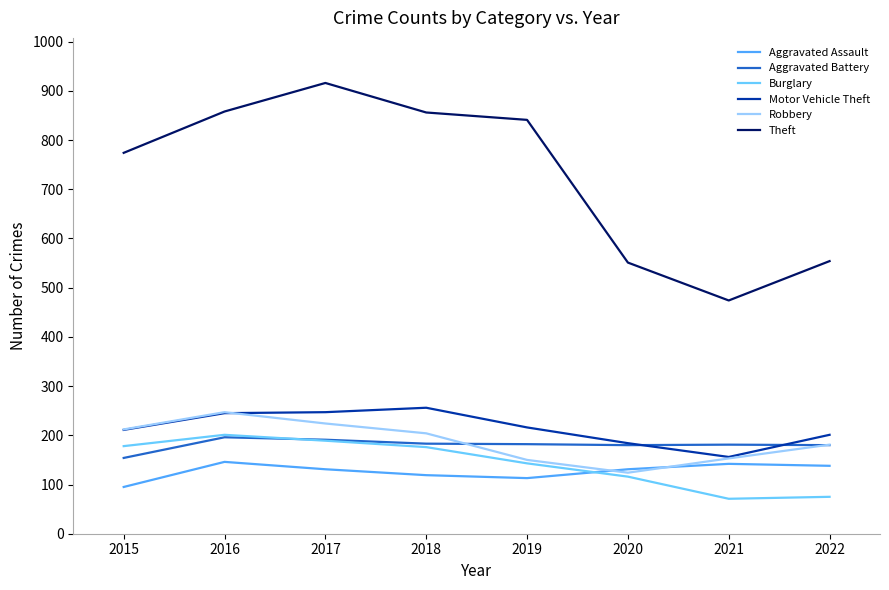

What is the sum of all Burglary values?

1149